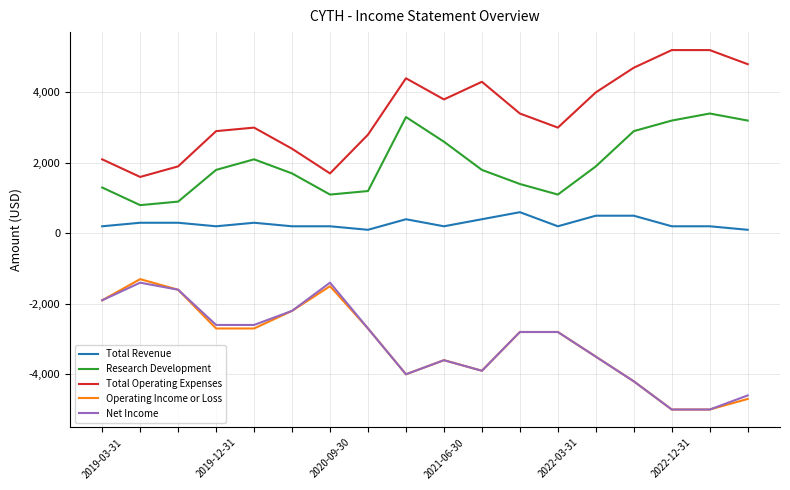

What is the greatest value displayed?

5200